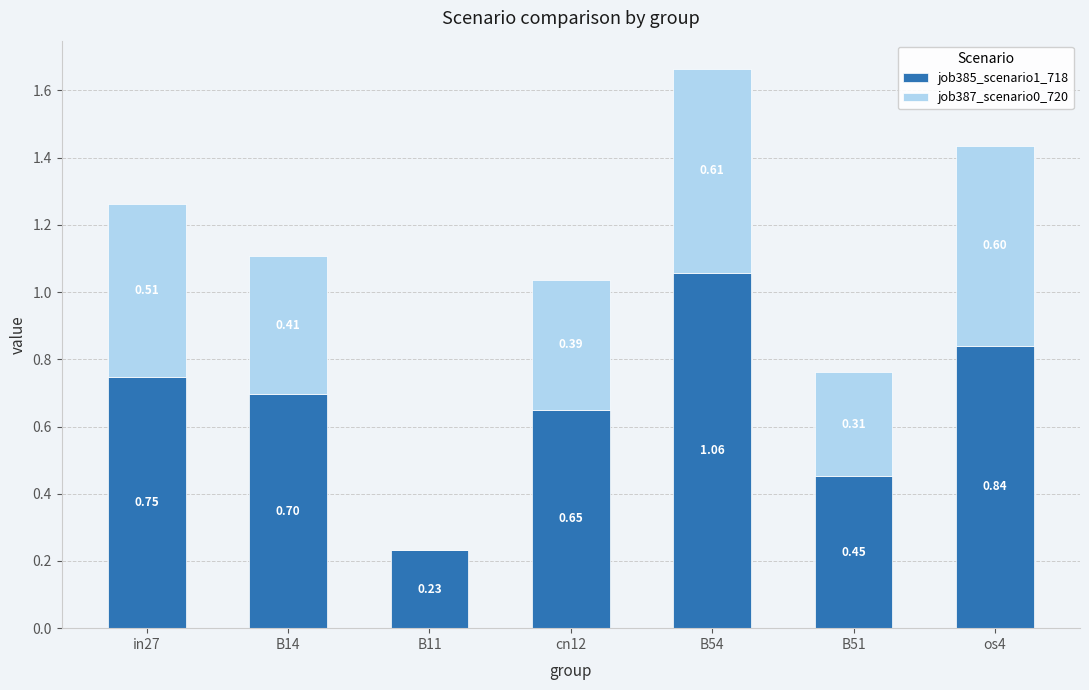

What is the sum of the job385_scenario1_718 values at B54 and B11?

1.3